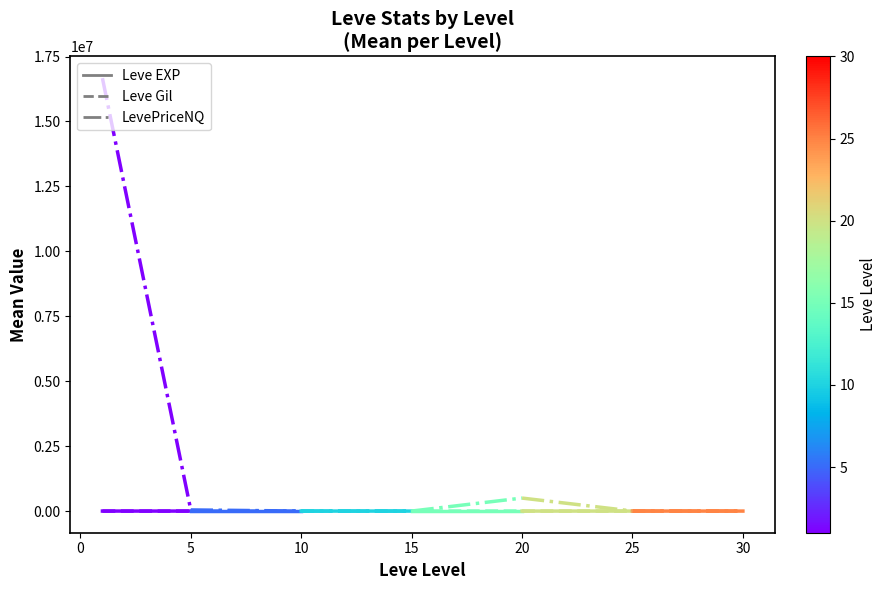

How many data points in Leve EXP are less than 468?

1